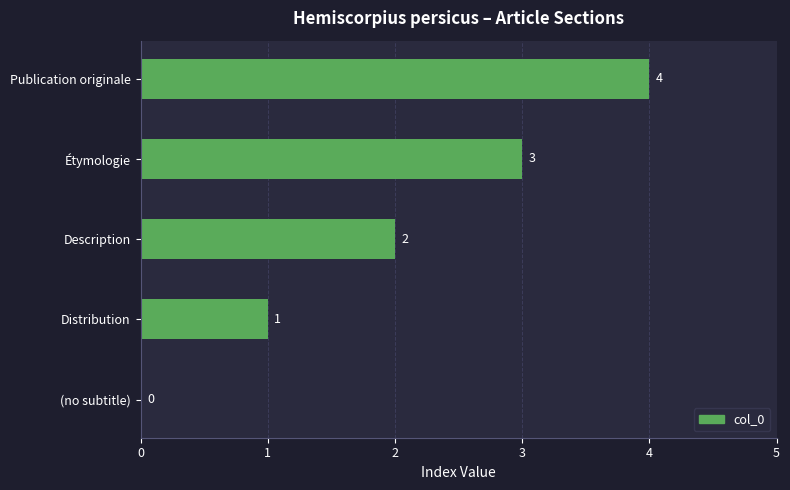

Is it true that the value at Description is 1?

False